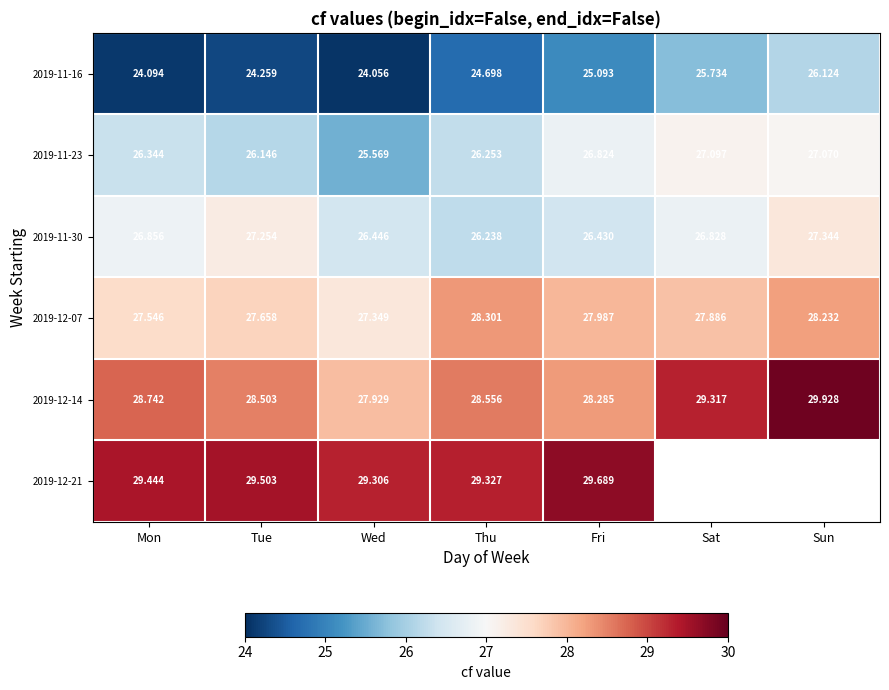

Rank the series at Fri from lowest to highest value.

2019-11-16, 2019-11-30, 2019-11-23, 2019-12-07, 2019-12-14, 2019-12-21